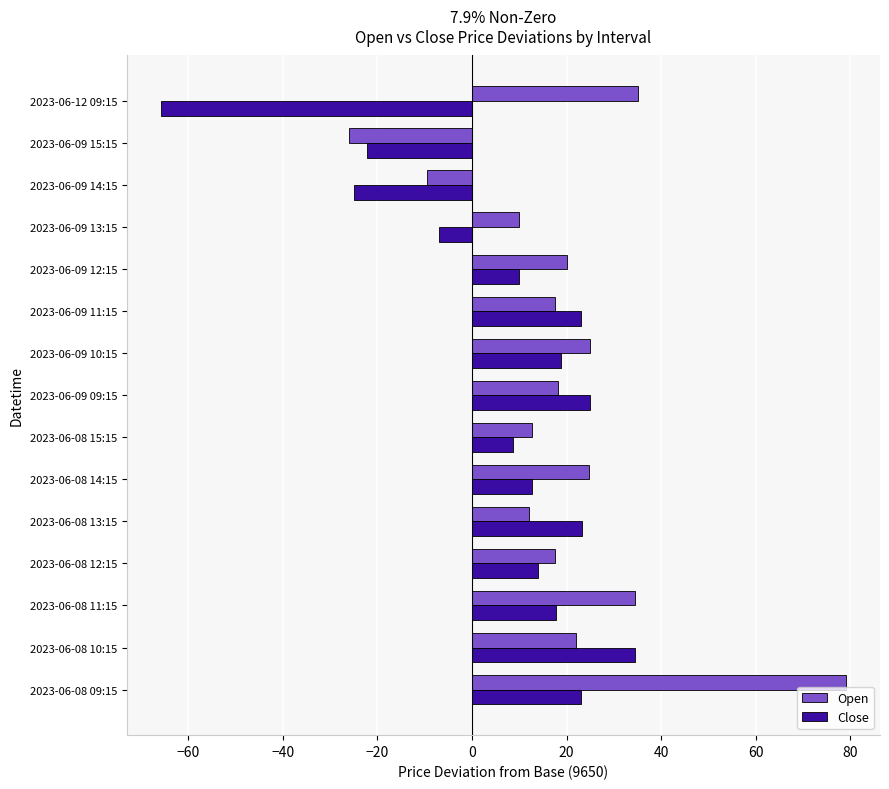

At which label does Close reach its minimum?

2023-06-12 09:15